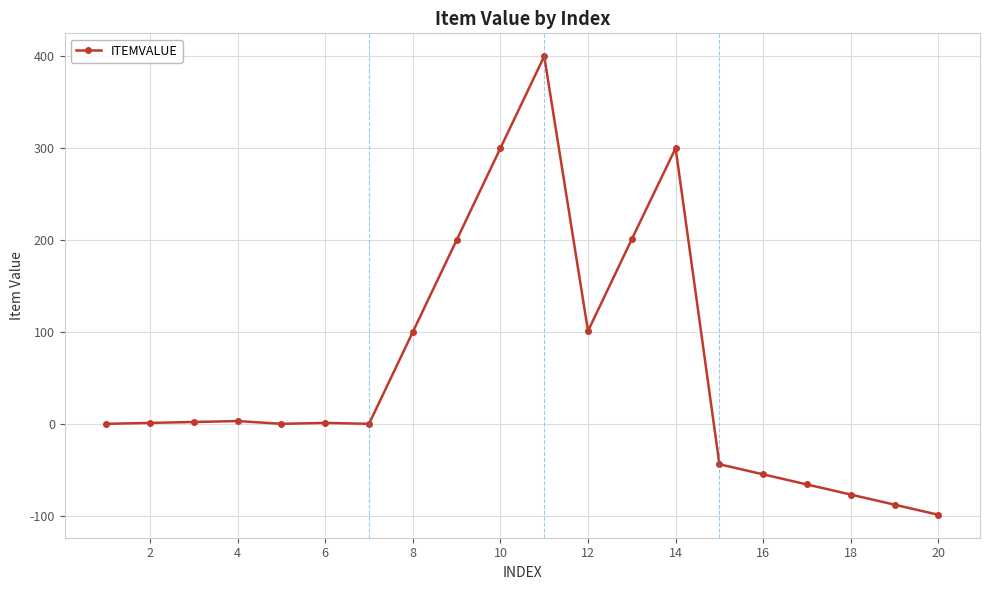

What is the sum of all values?

1180